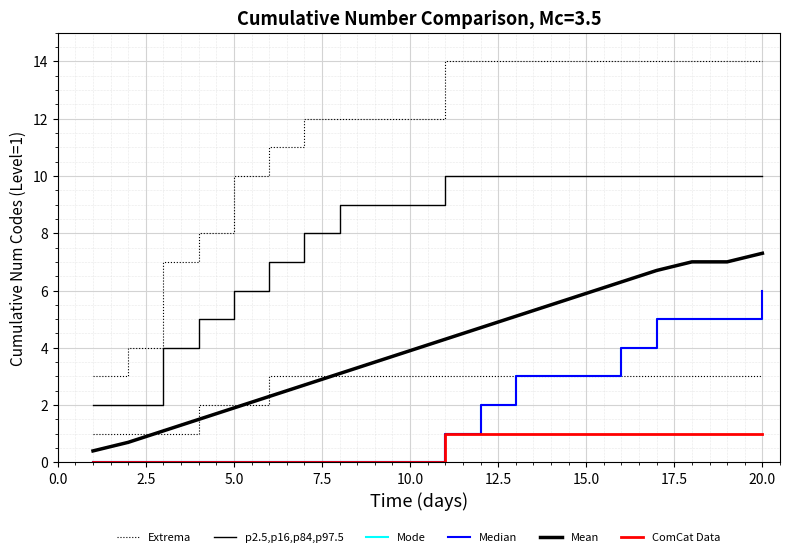

True or false: Mode and Mean intersect in this chart.

False